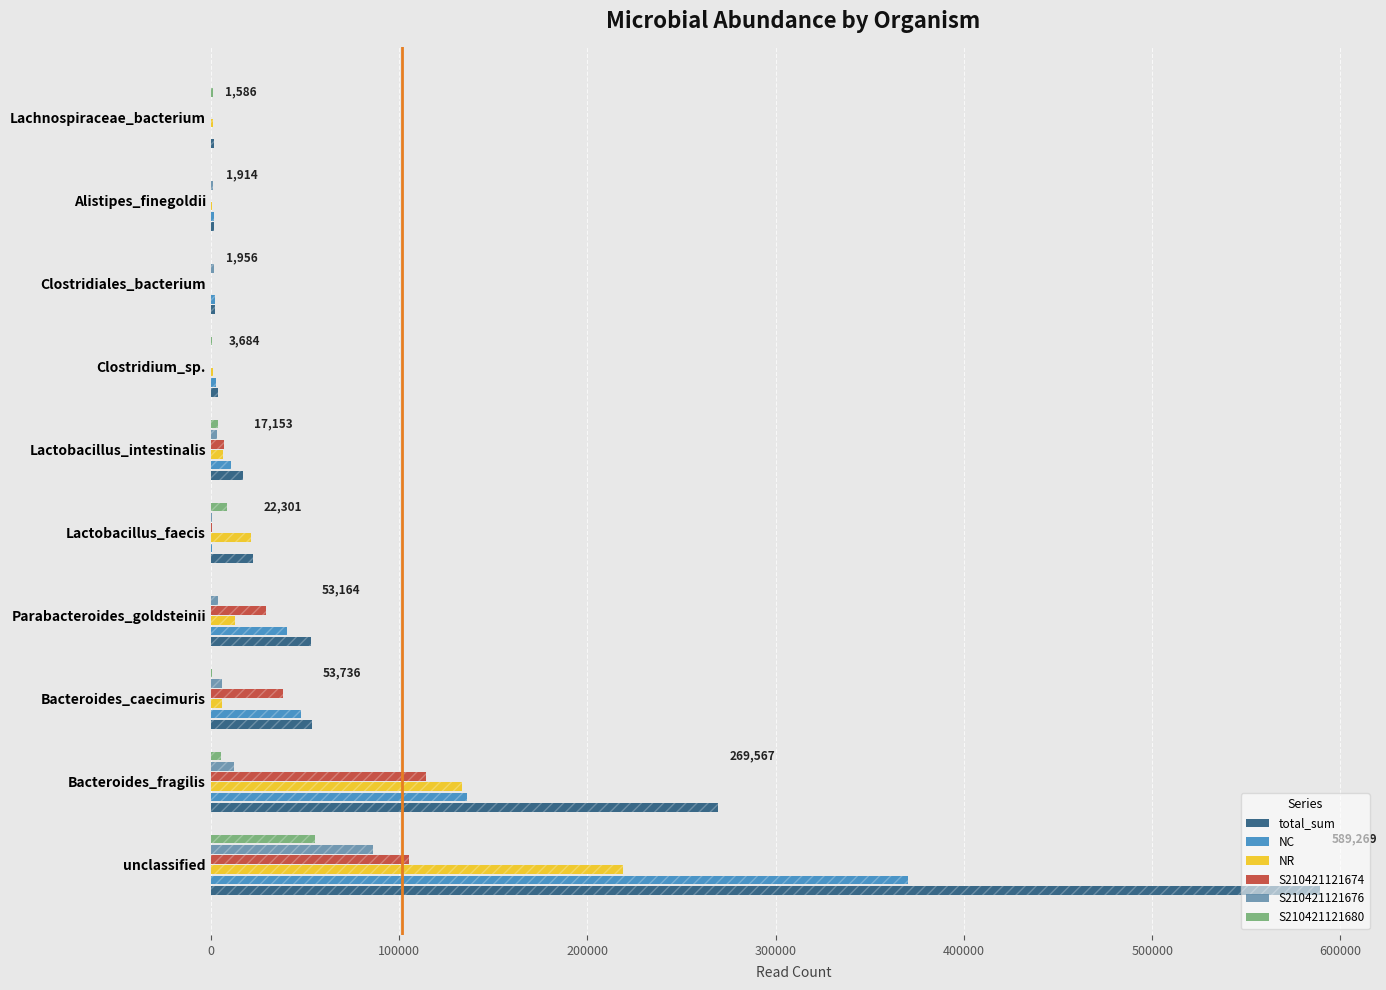

What position from the right is 9?

1